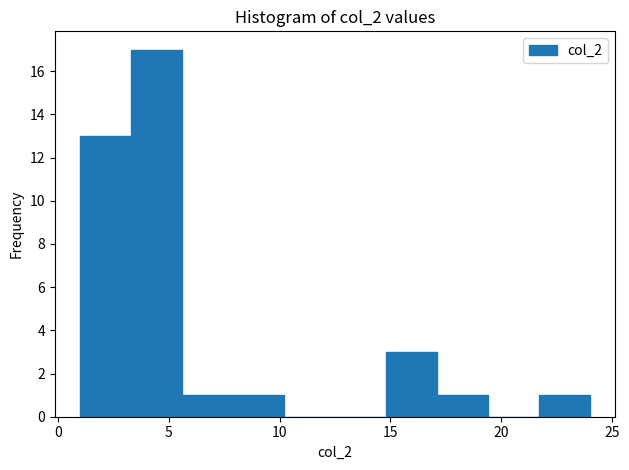

Which range on the x-axis has the tallest bar?

3.3 to 5.6